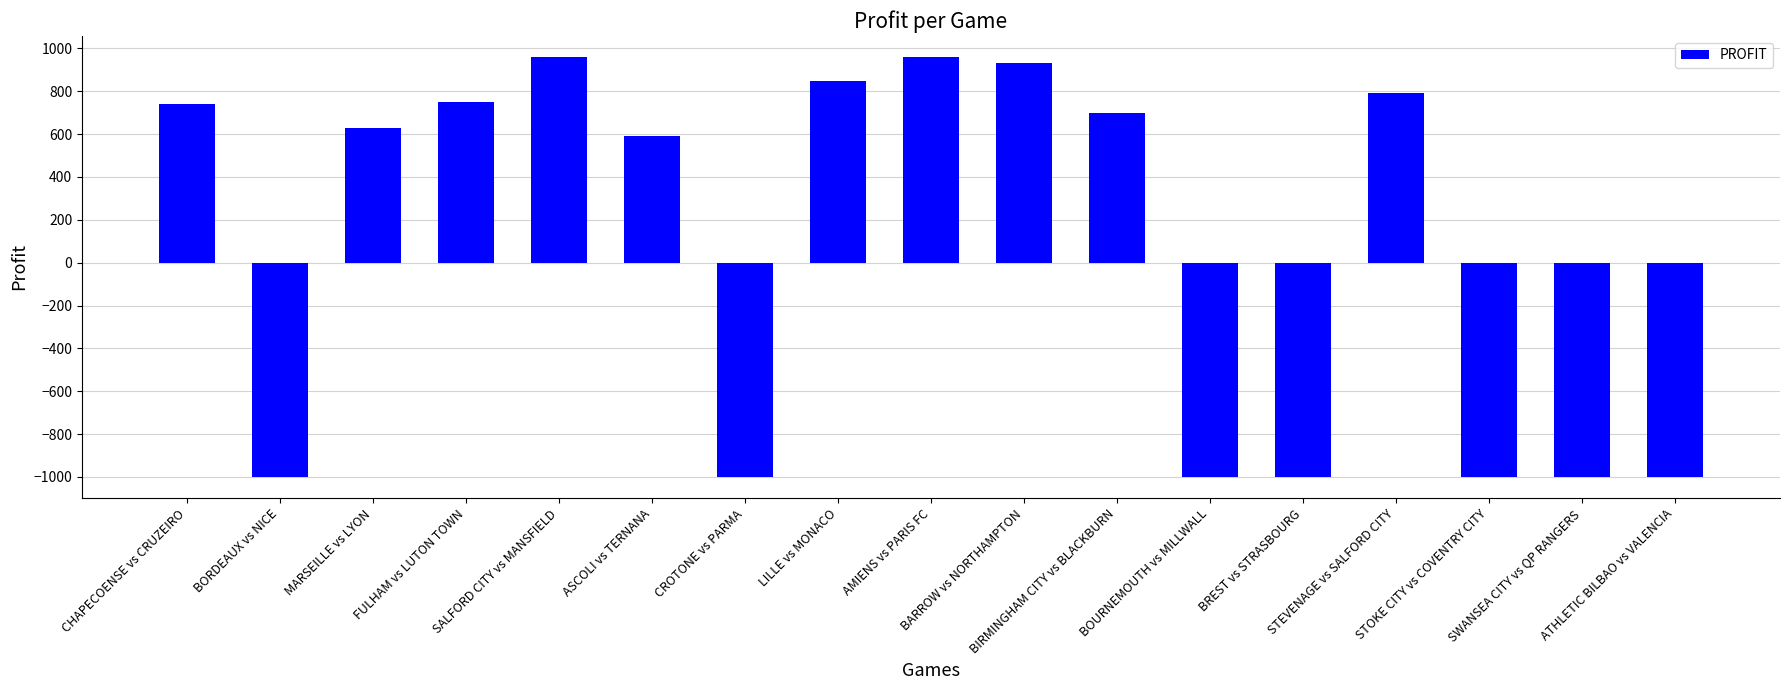

What is the minimum value shown in the chart?

-1000